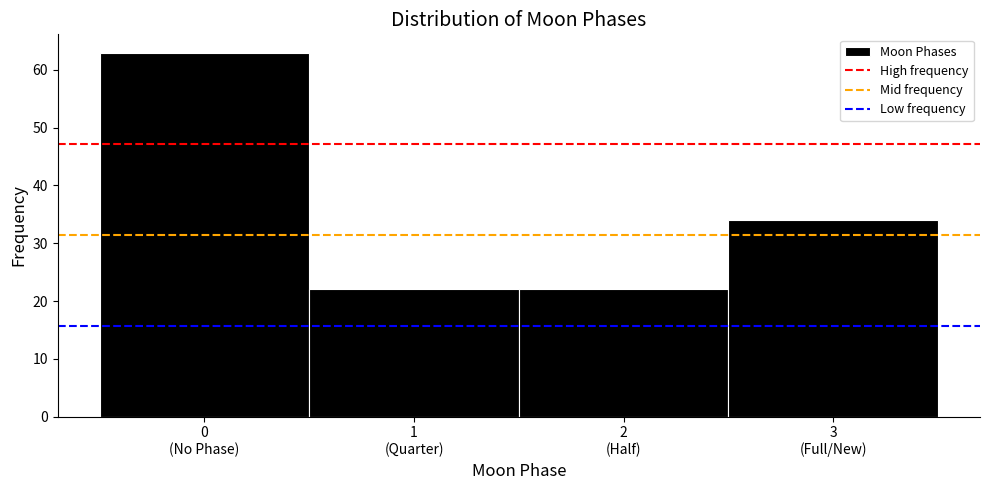

Reading left to right, extract all data points from this chart.

63	22	22	34